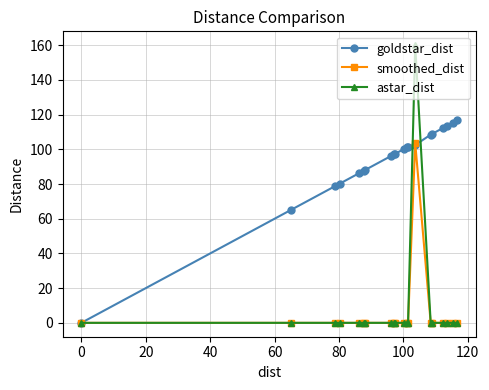

What is the maximum value shown in the chart?

160.0